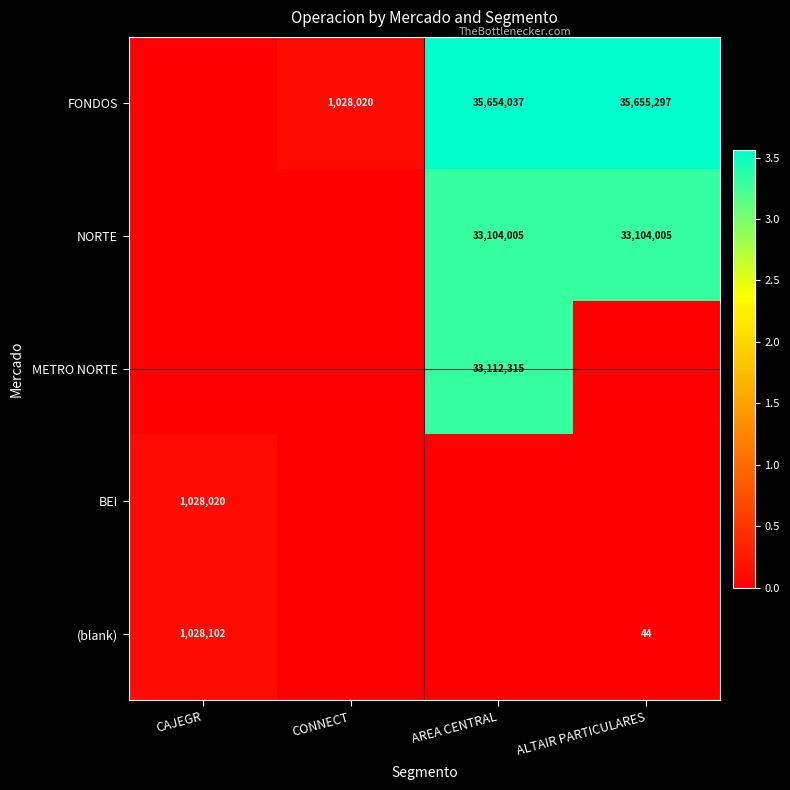

The FONDOS series shows 1028020 at CONNECT. True or false?

True